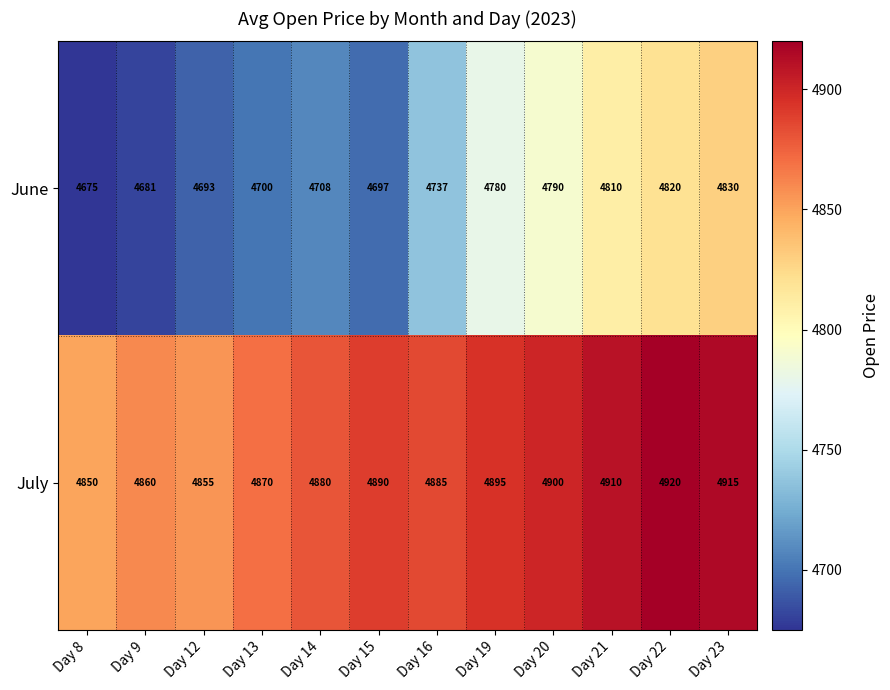

Reading right to left, what are all the values shown in this chart?

June: 4830	4820	4810	4790	4780	4737	4697	4708	4700	4693	4681	4675
July: 4915	4920	4910	4900	4895	4885	4890	4880	4870	4855	4860	4850